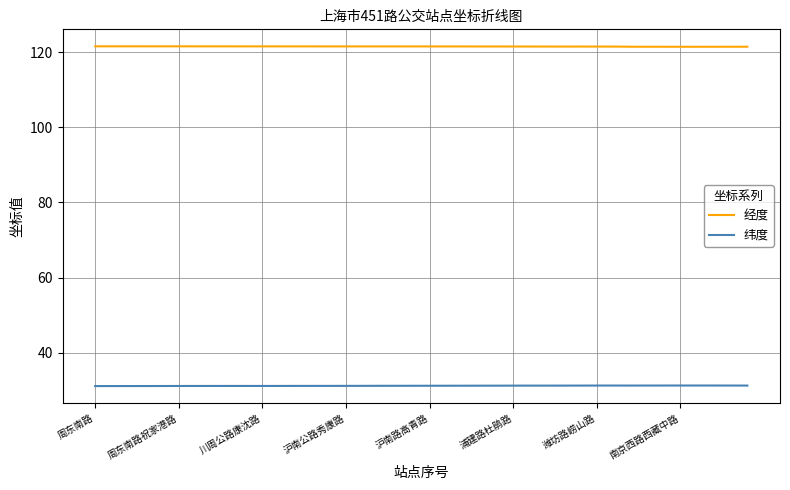

What is the minimum value for 纬度?

31.1